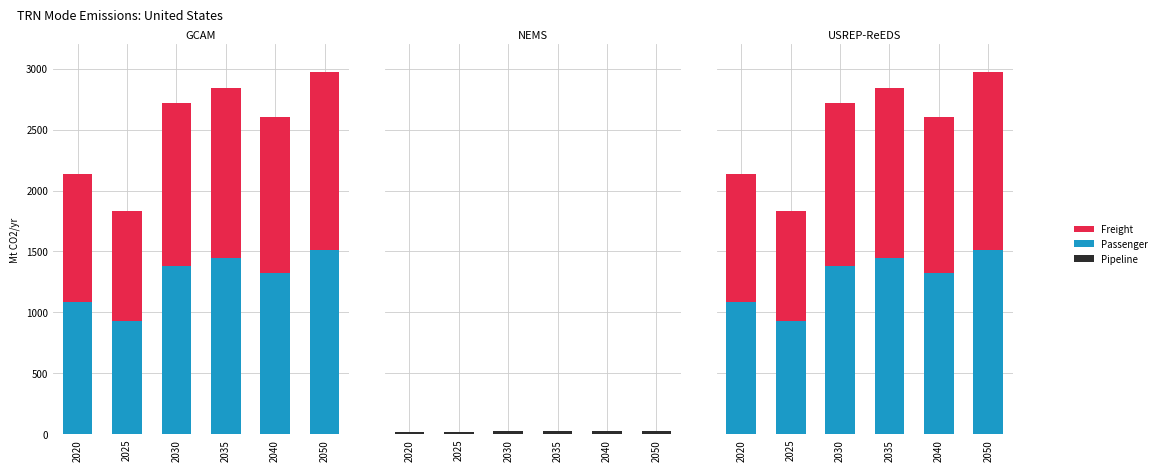

What is the total value across all series at 2040?

2631.6